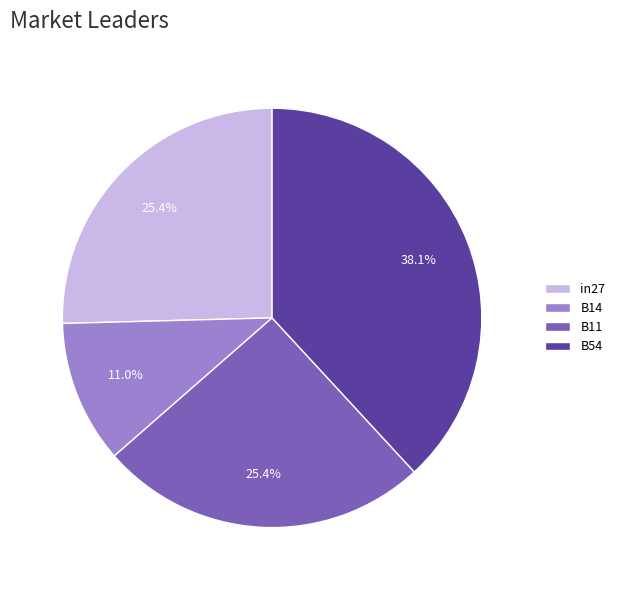

To the nearest percent, what is the difference between the largest and smallest slice percentages?

27%